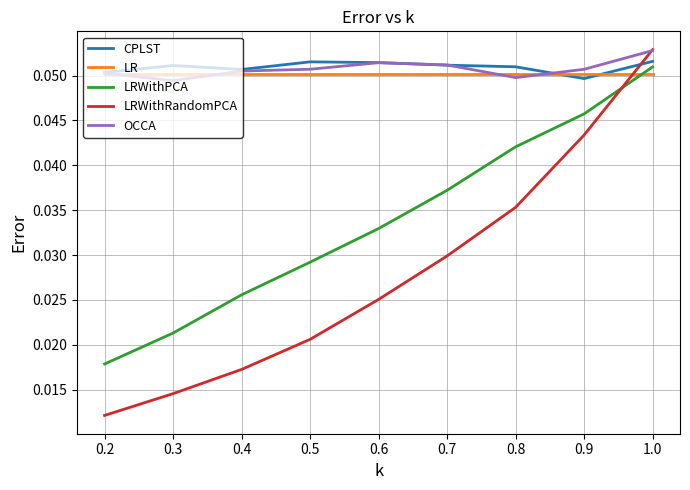

Between which two adjacent categories do LR and LRWithRandomPCA first intersect?

0.9 and 1.0